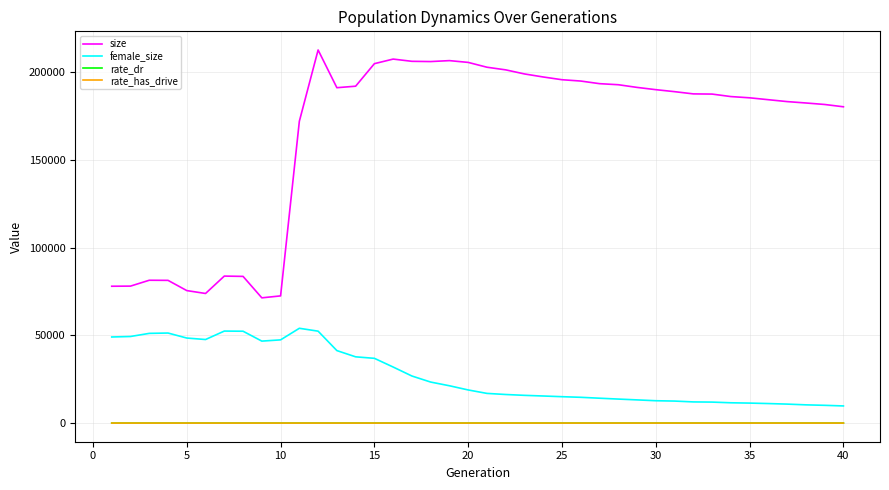

In female_size, how many points are lower than both neighbors (excluding endpoints)?

2